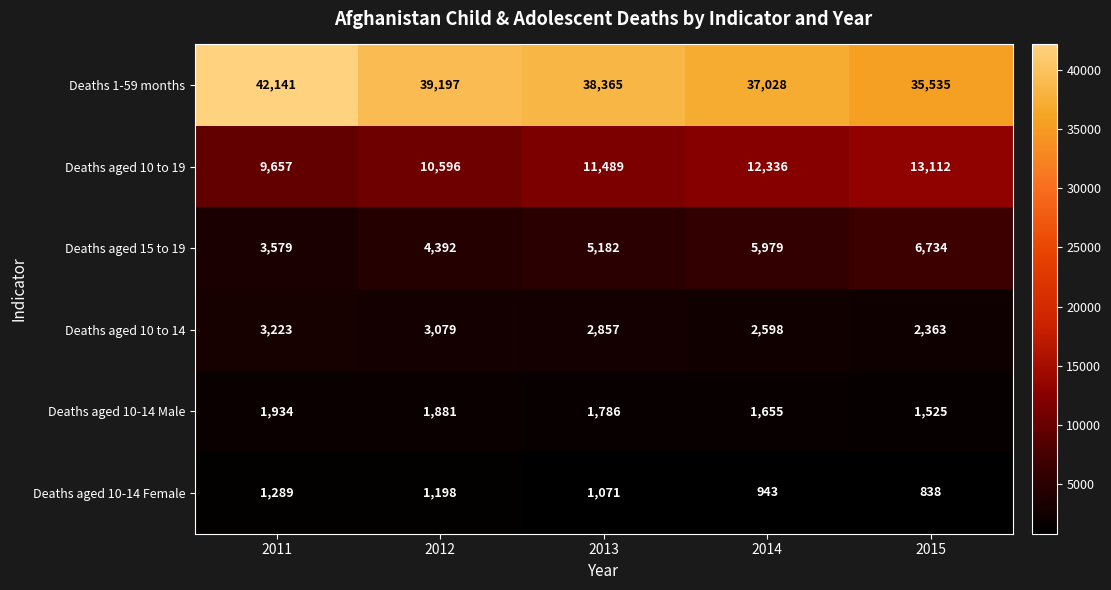

At how many categories does at least one series exceed 9411?

5